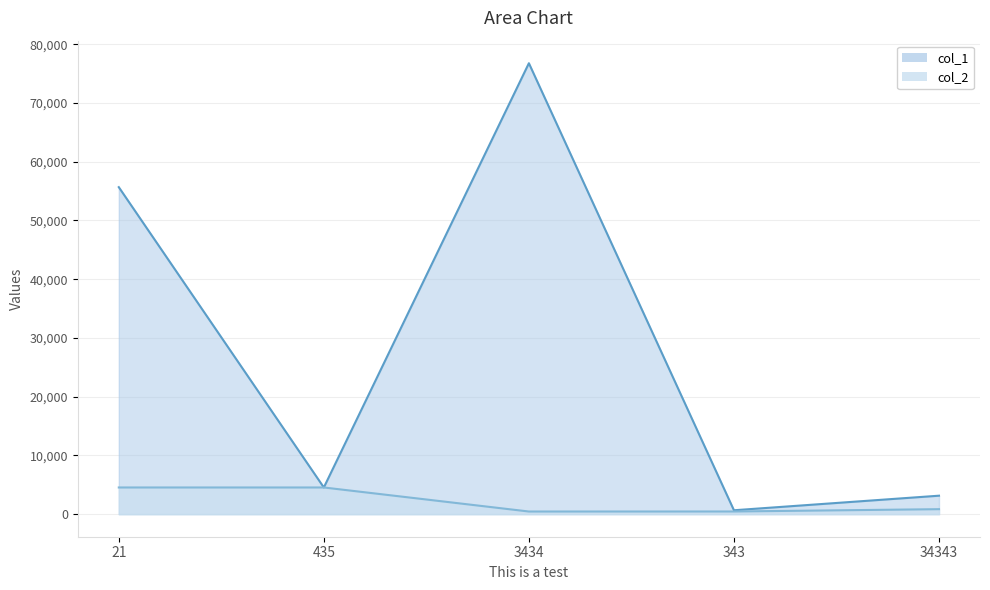

In col_2, how many points are lower than both neighbors (excluding endpoints)?

1